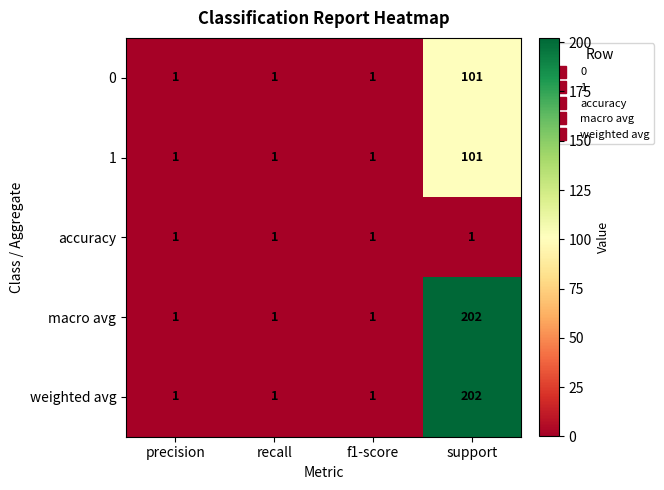

At which category is the sum across all series the highest?

support